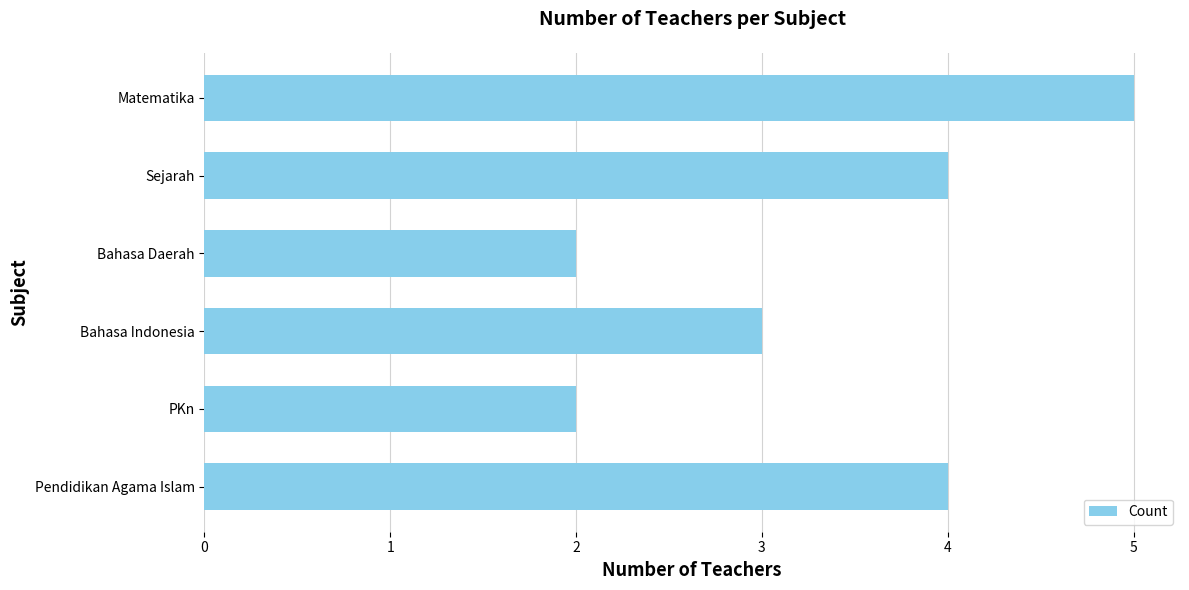

What is the ratio of the value at Bahasa Daerah to the value at Pendidikan Agama Islam?

0.5